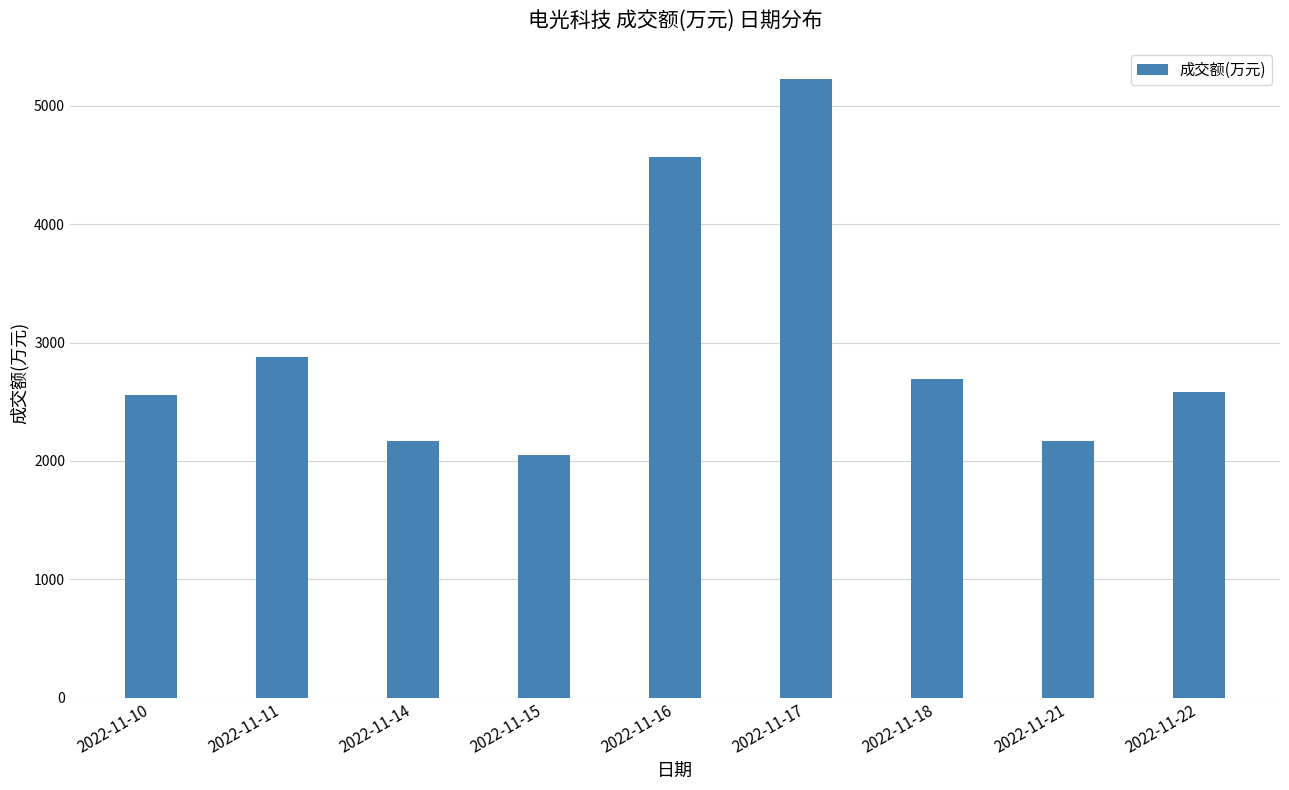

Is it true that the value at 2022-11-17 is 8329?

False